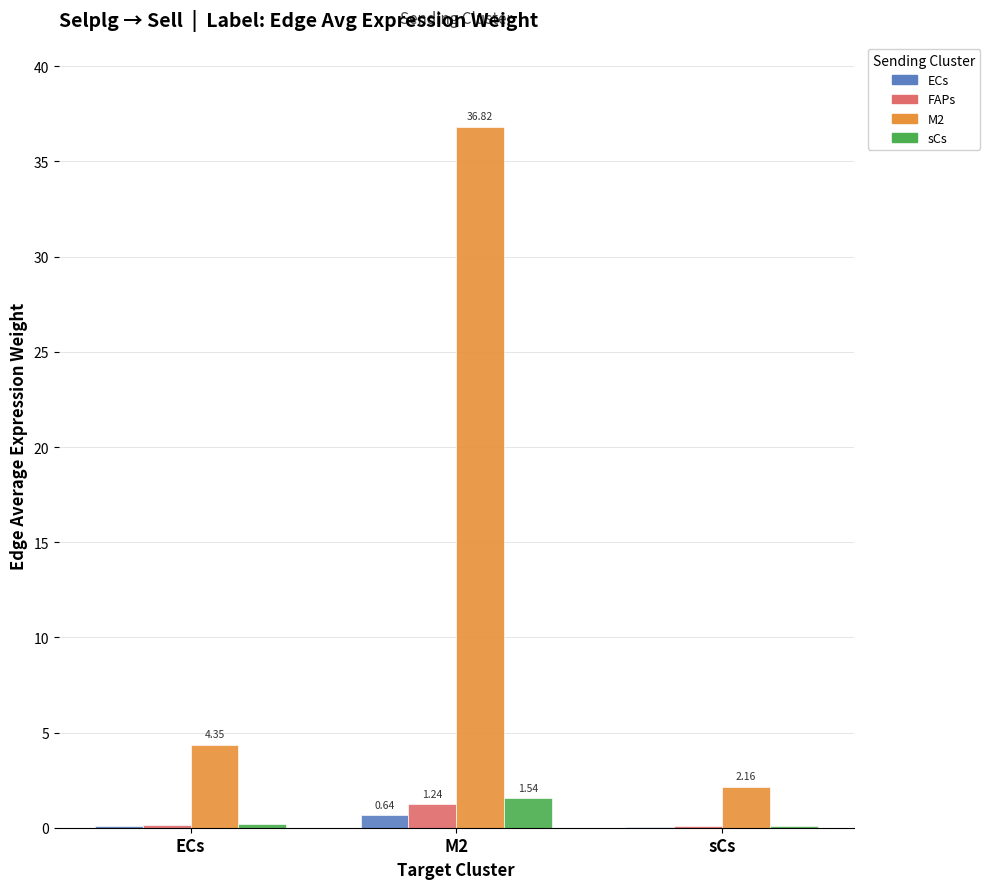

What is the total value across all series at ECs?

4.8